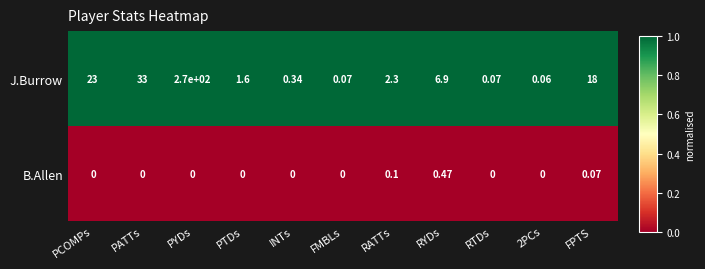

At which category does the chart reach its peak across all series?

PYDs